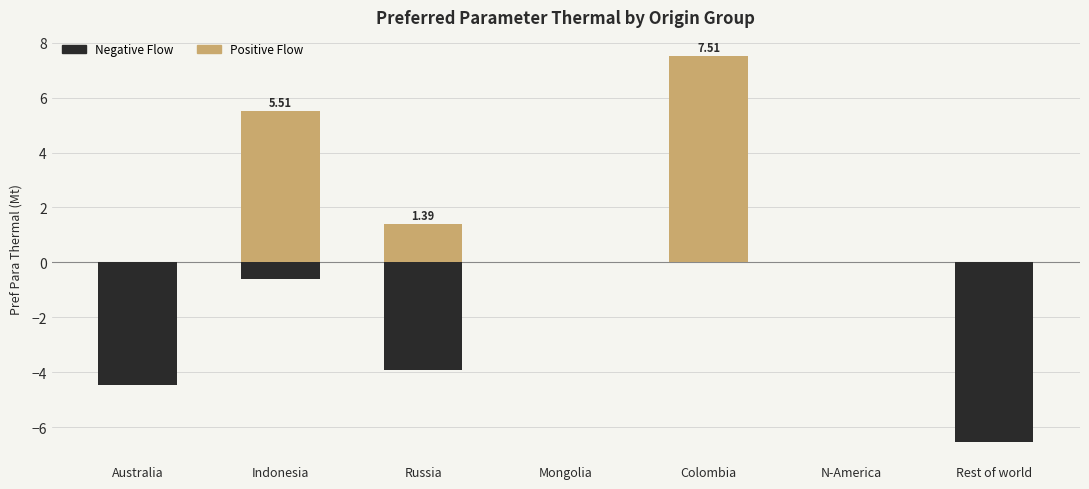

How many bars are there in total?

14